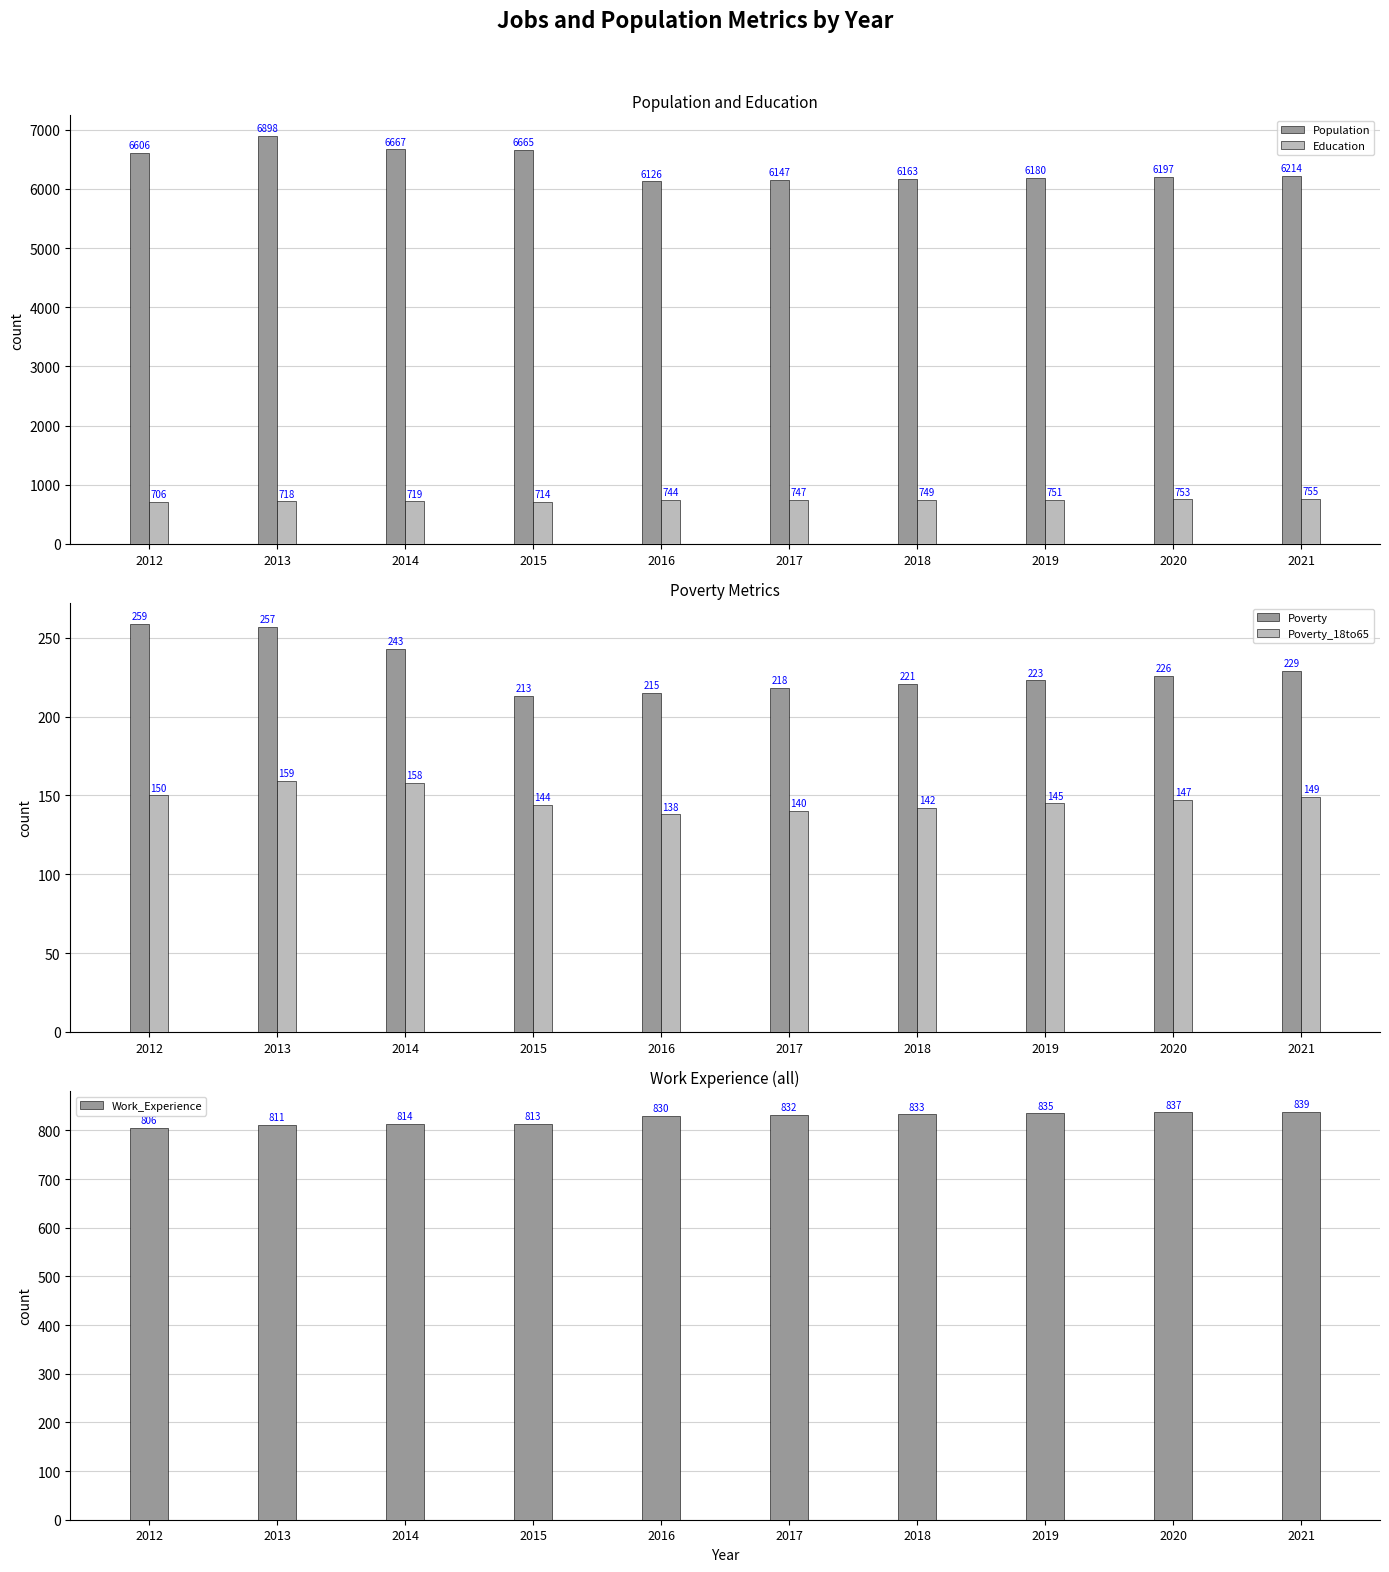

What is the sum of the Education values at 2013 and 2012?

1424